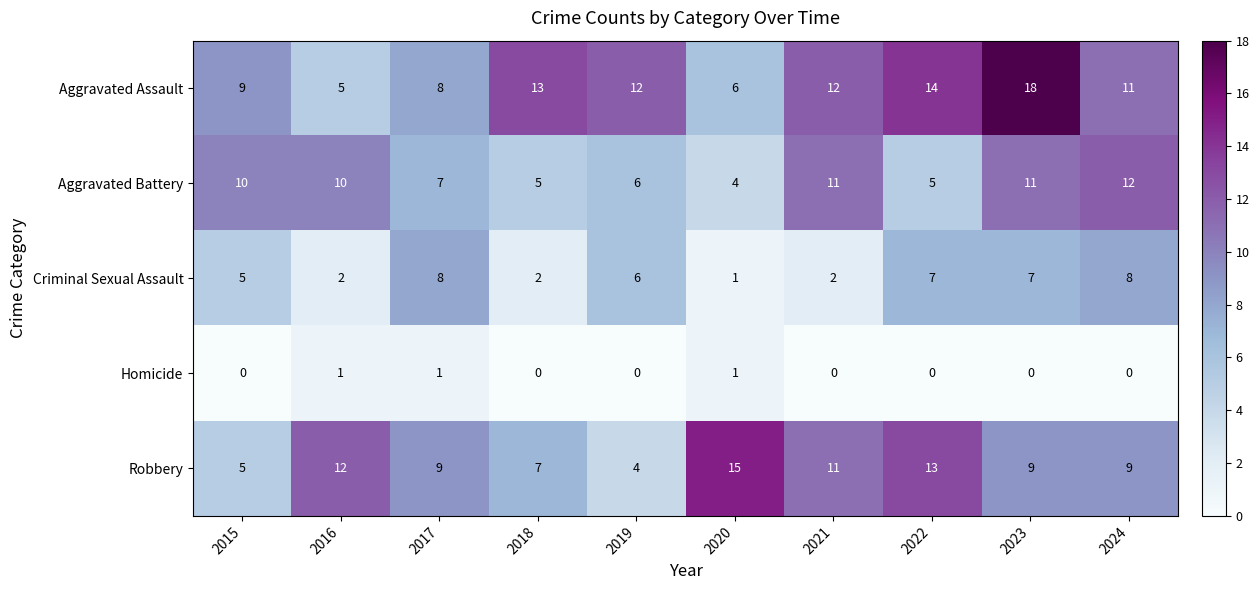

Which series changed the most between 2018 and 2022?

Robbery